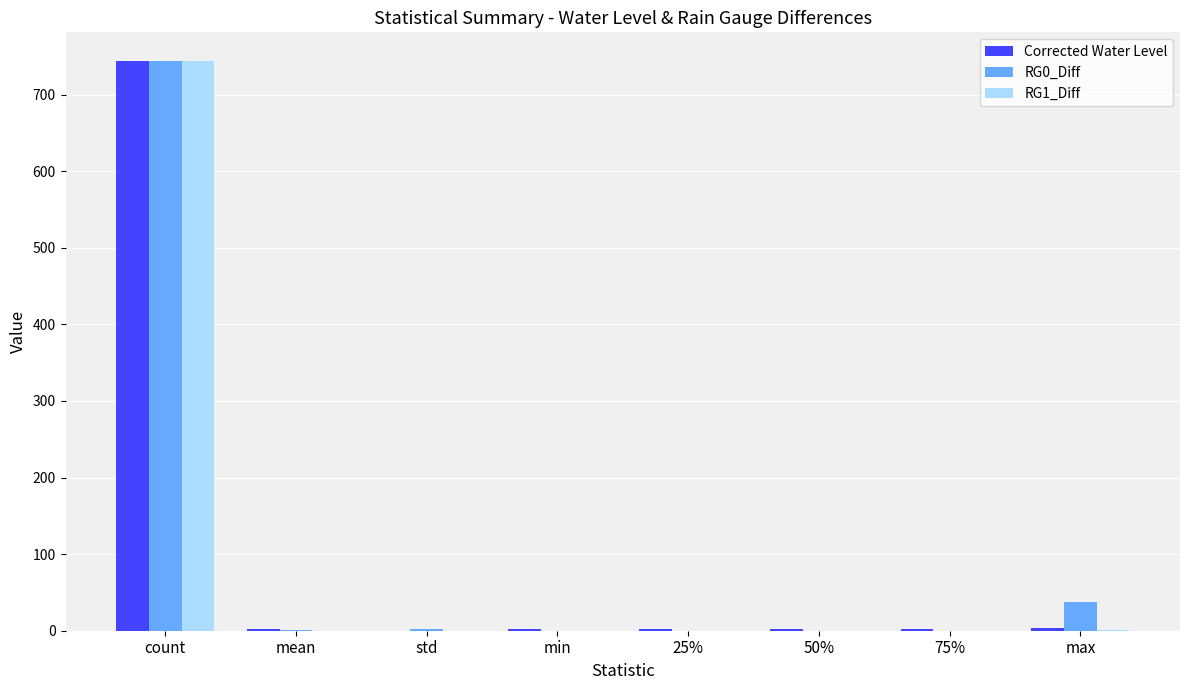

Is the value of Corrected Water Level at 50% greater than the value of RG0_Diff at count?

No